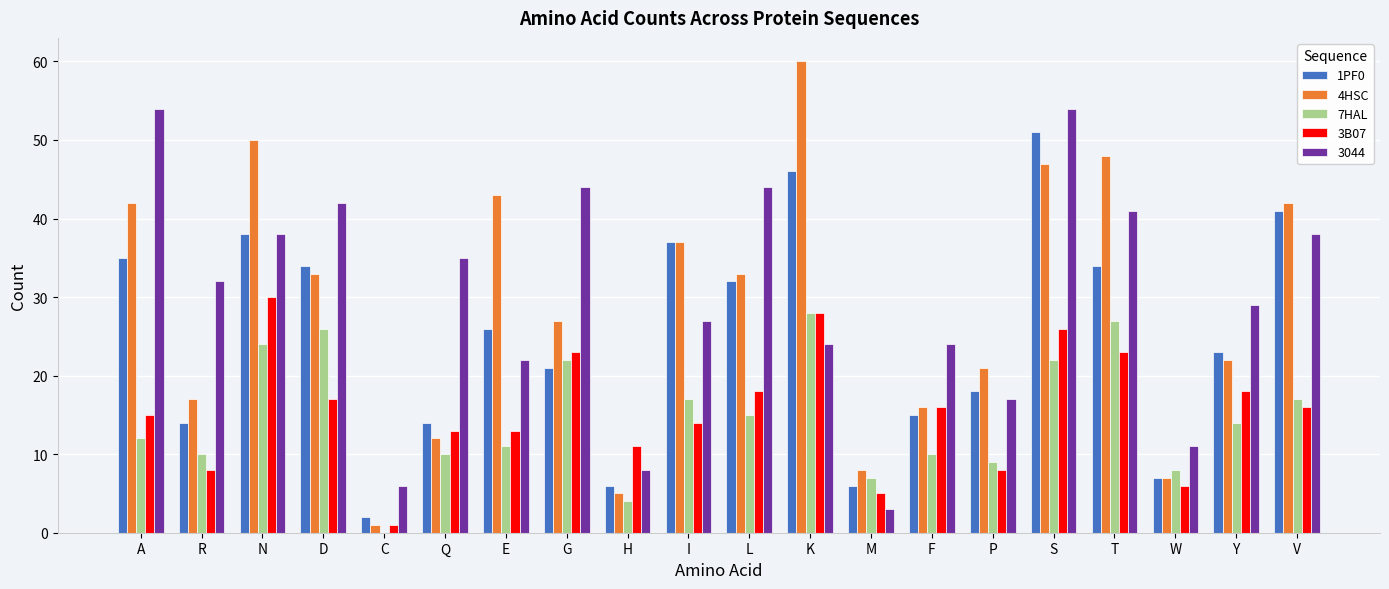

At which category is the sum across all series the highest?

S